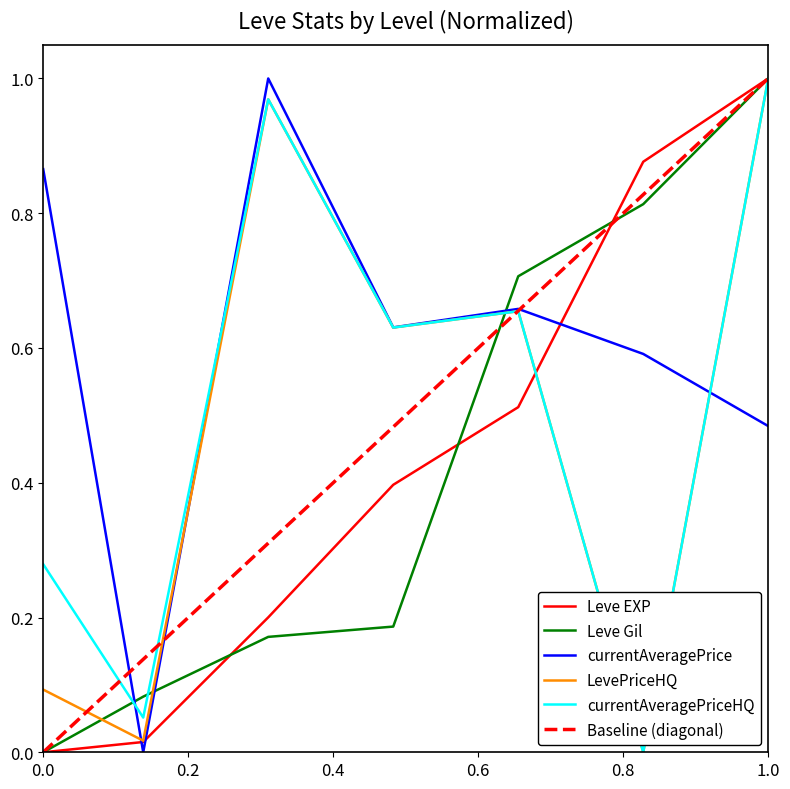

How many lines are shown in the chart?

5